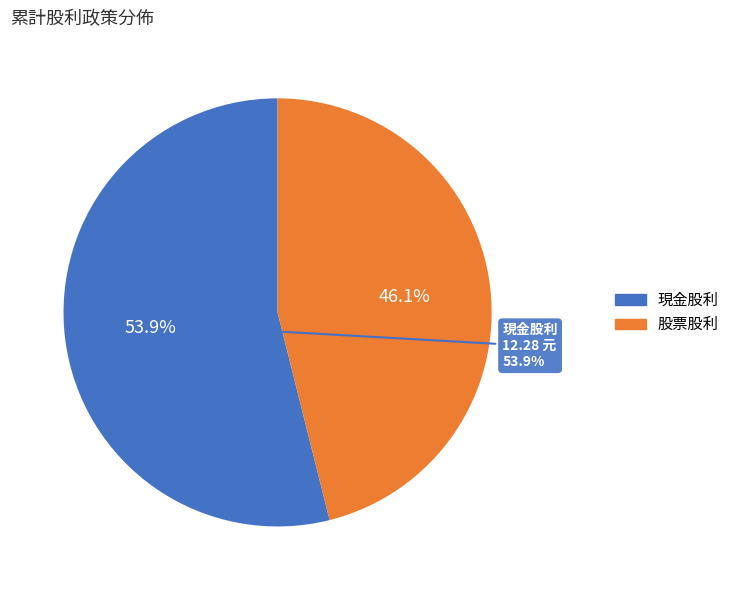

Which category has the biggest portion of the pie?

現金股利